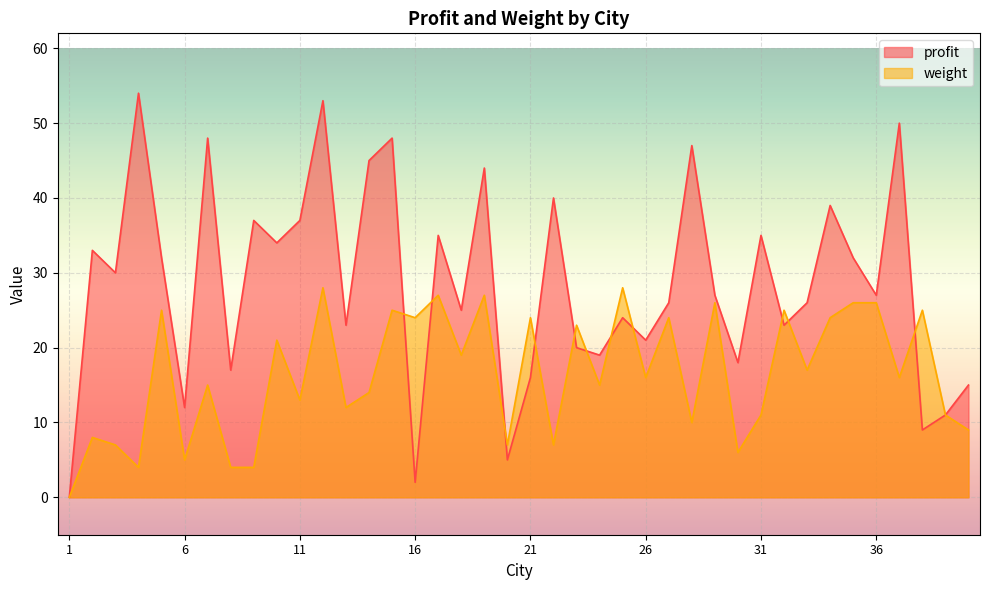

How many lines are shown in the chart?

2